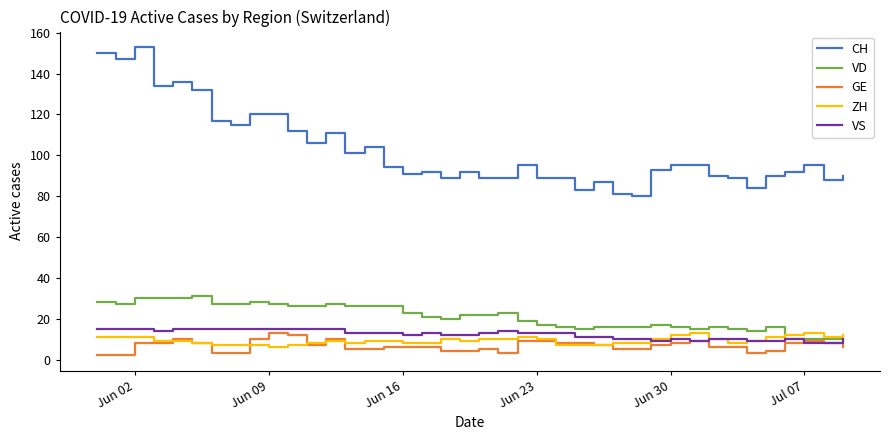

True or false: ZH and CH cross at least once.

False